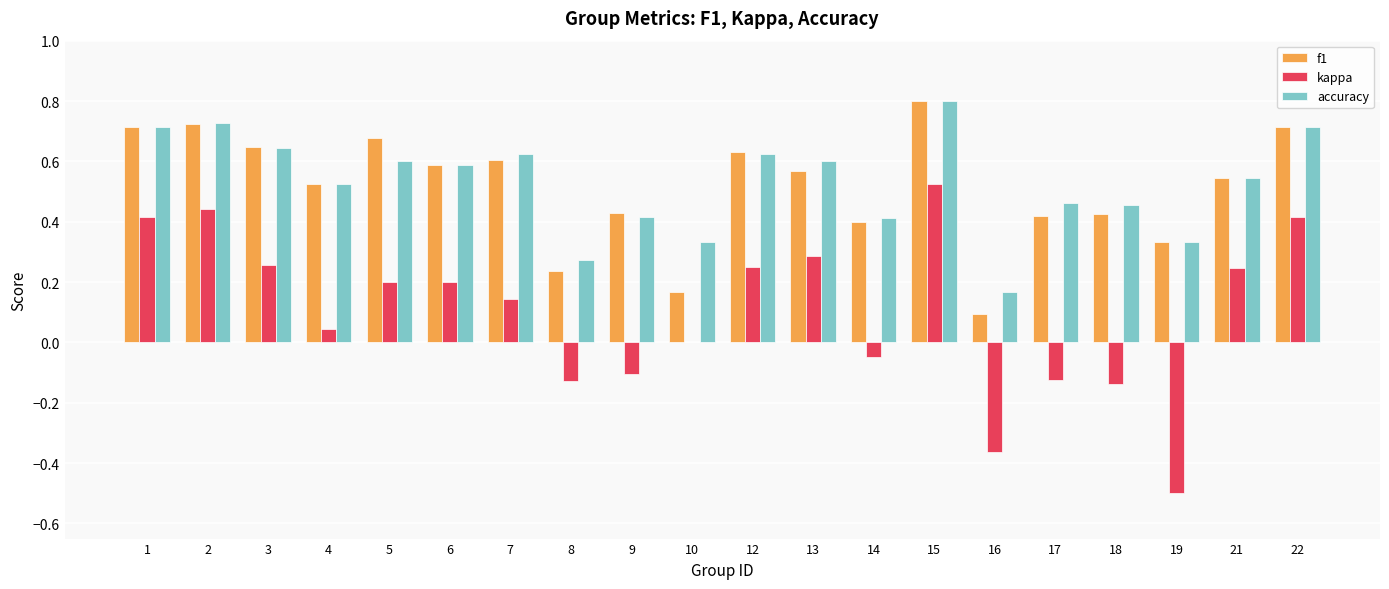

The value of kappa at 17 is -0.0. True or false?

False